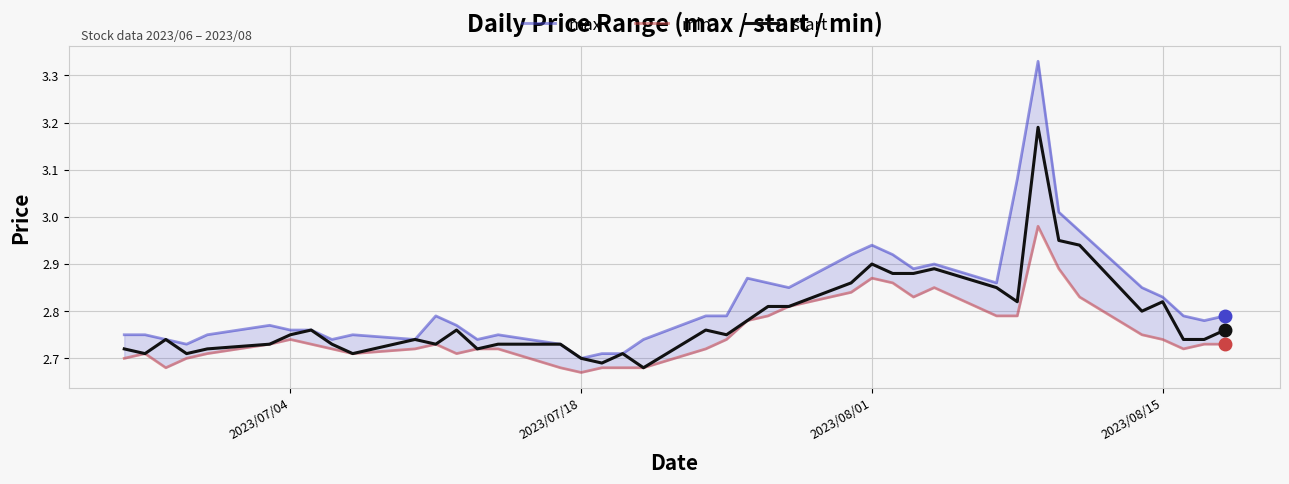

What is the difference between the maximum and second lowest values in the start series?

0.5